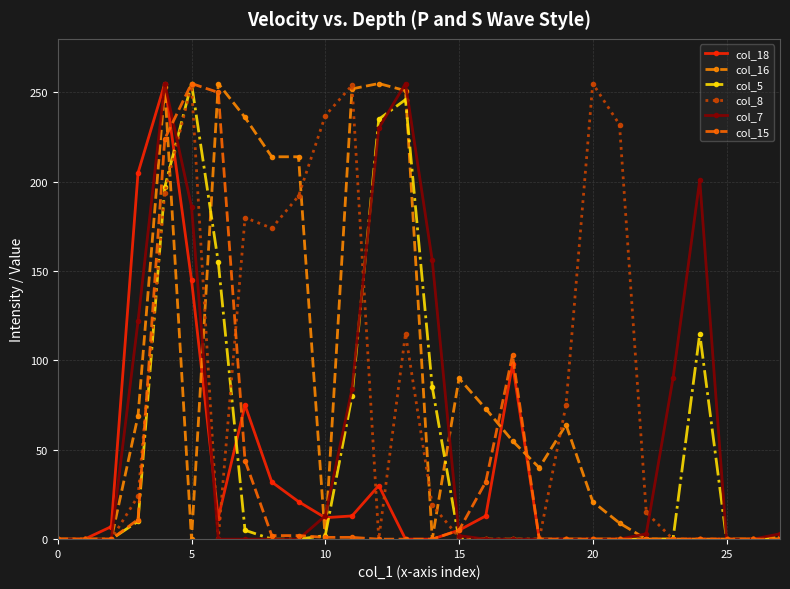

How many times do col_8 and col_16 cross each other?

7